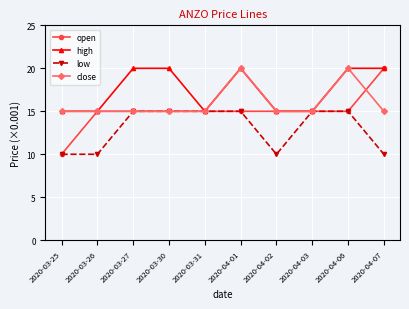

What are all the series names shown in the legend?

open, high, low, close